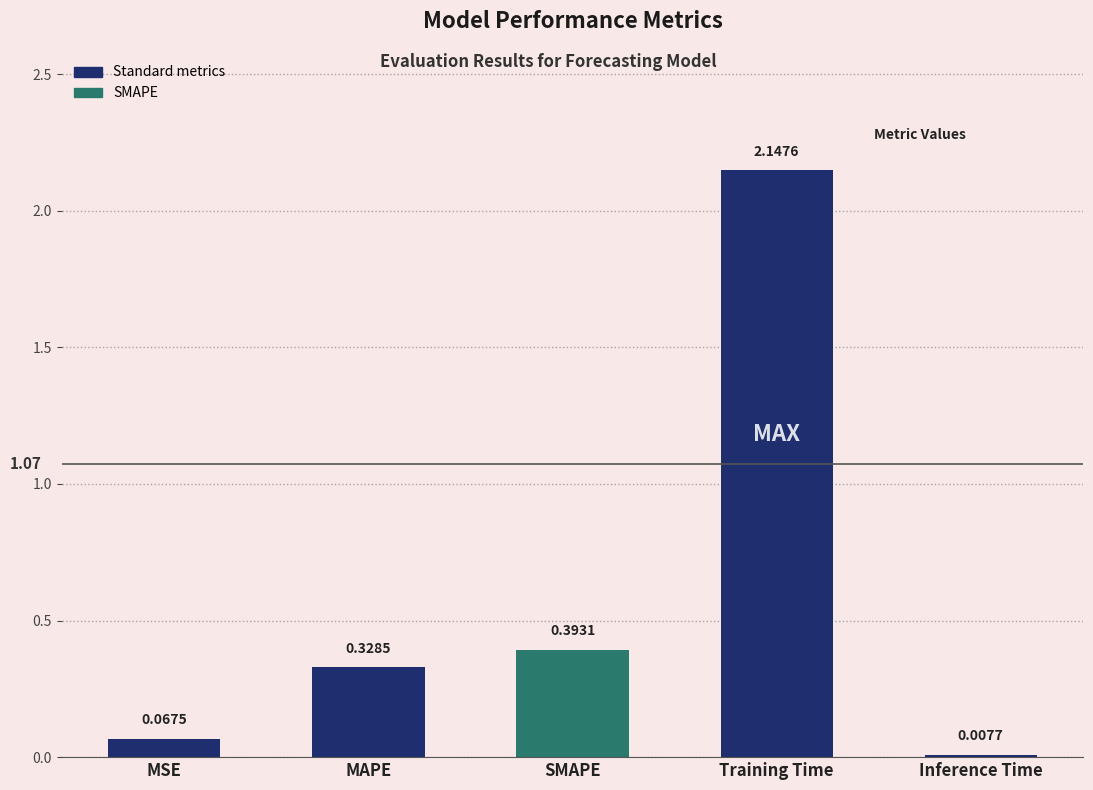

At which label is the value closest to 1?

SMAPE